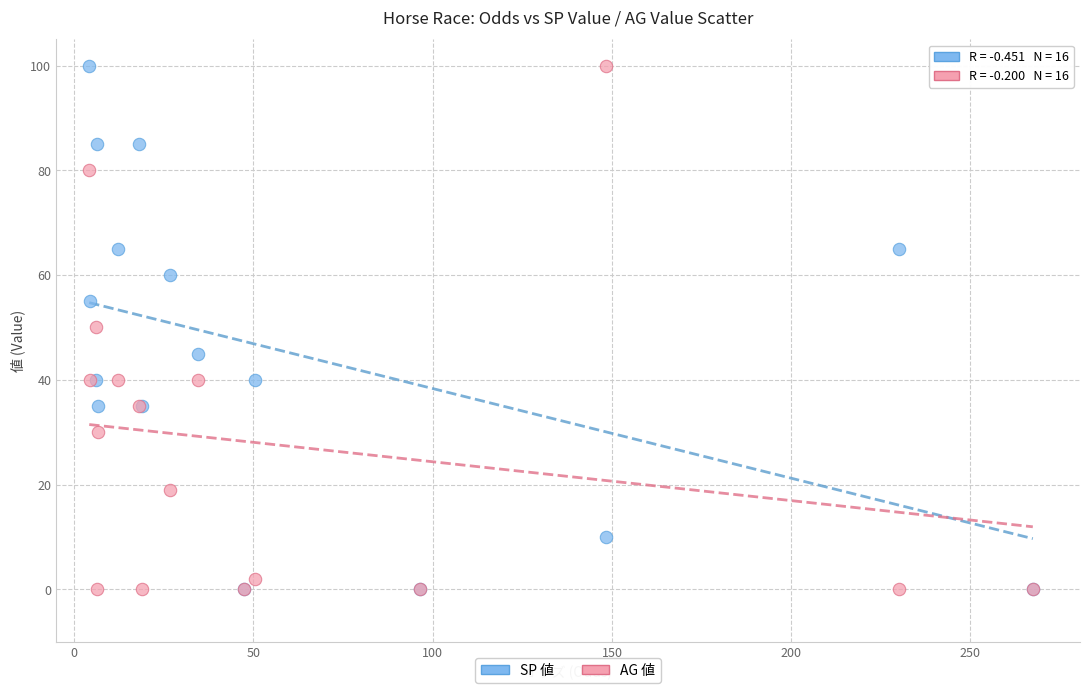

What are all the series names shown in the legend?

SP 値, AG 値